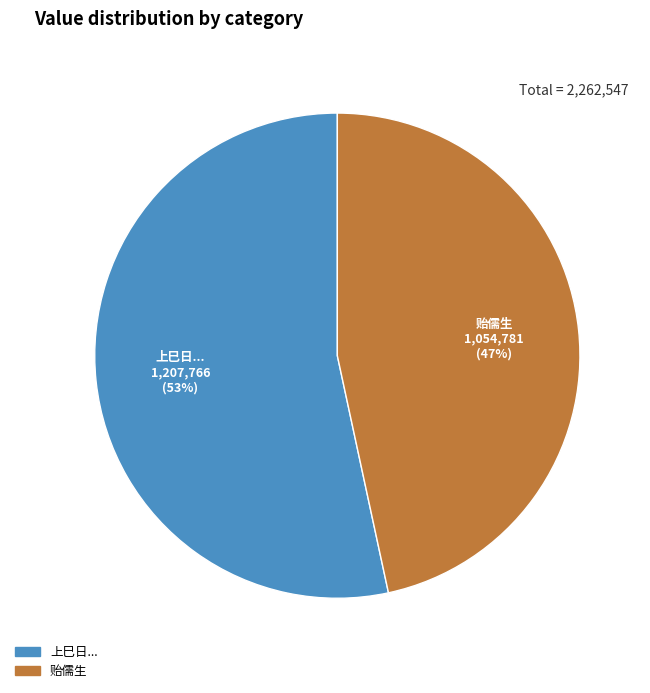

Do 贻儒生 and 上巳日... together represent more than half of the pie?

Yes